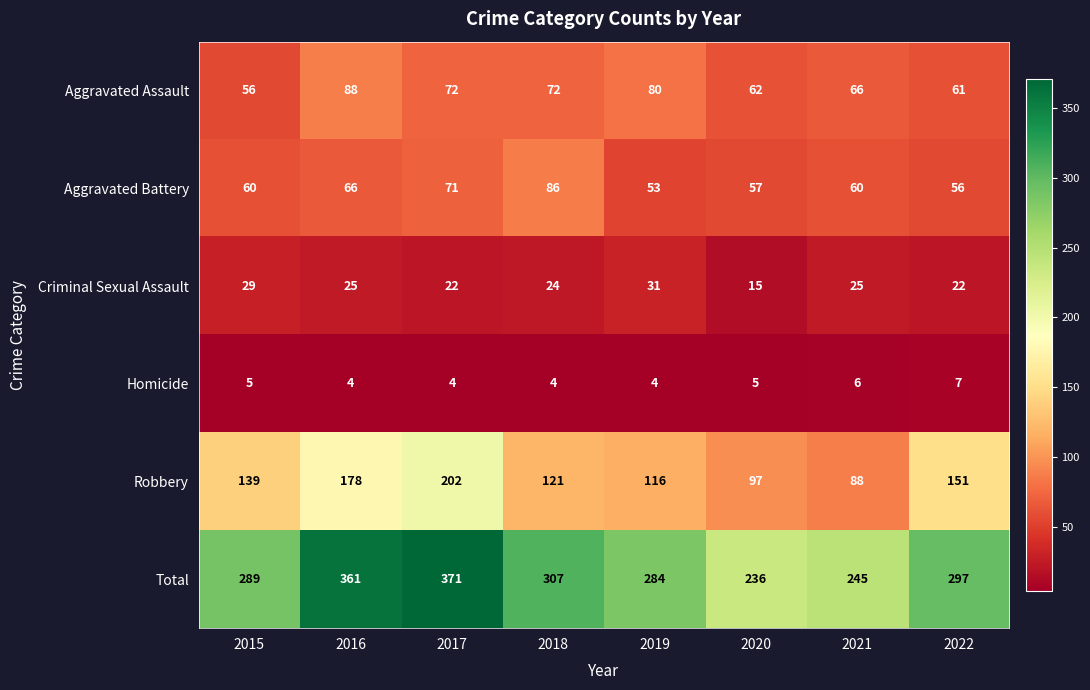

Which series has the largest range (max minus min)?

Total